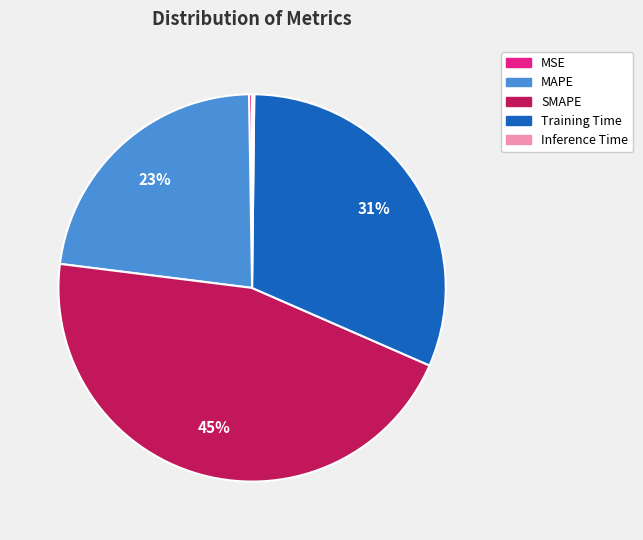

Is there a majority slice in this chart?

No